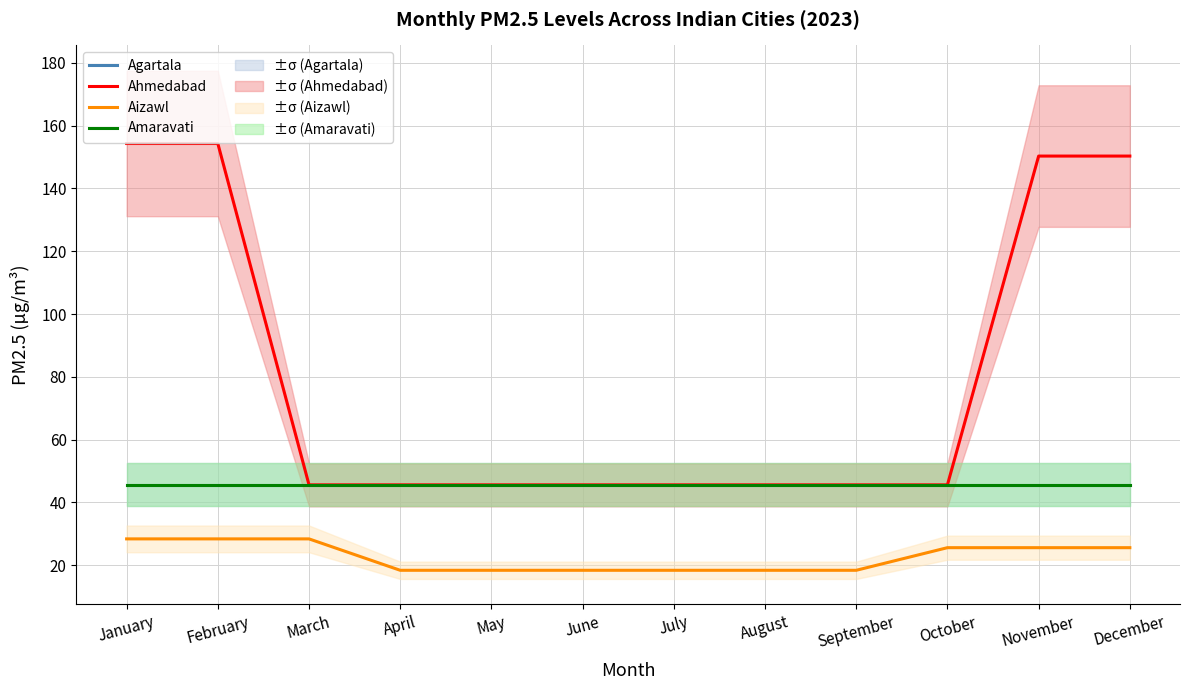

What are all the series names shown in the legend?

Agartala, Ahmedabad, Aizawl, Amaravati